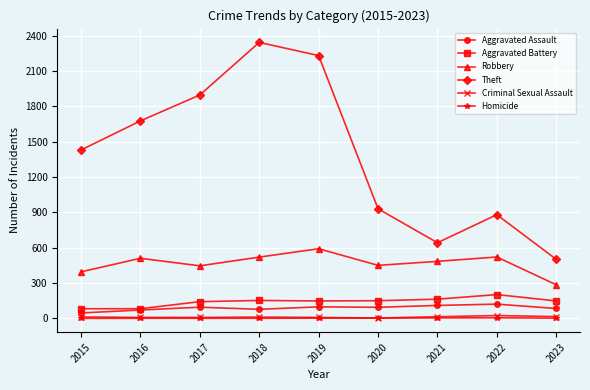

What is the difference between the Homicide values at 2023 and 2021?

2